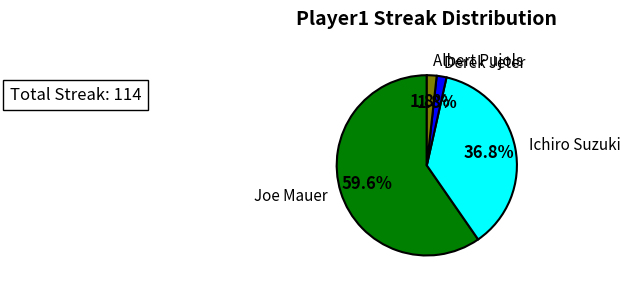

Is there any slice that represents more than half of the pie?

Yes